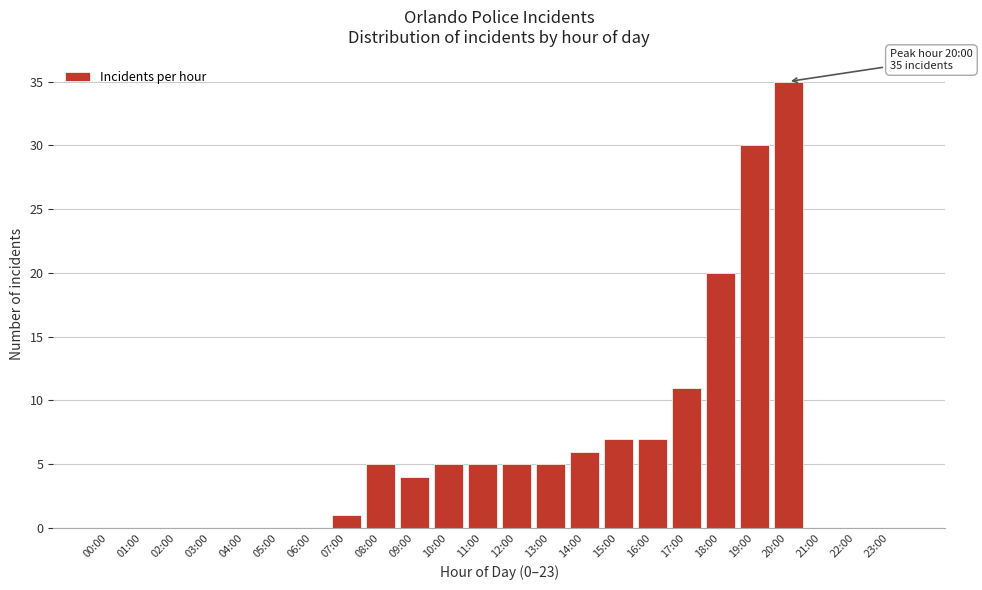

Reading right to left, transcribe all the data shown in this chart.

23:00=0	22:00=0	21:00=0	20:00=35	19:00=30	18:00=20	17:00=11	16:00=7	15:00=7	14:00=6	13:00=5	12:00=5	11:00=5	10:00=5	09:00=4	08:00=5	07:00=1	06:00=0	05:00=0	04:00=0	03:00=0	02:00=0	01:00=0	00:00=0